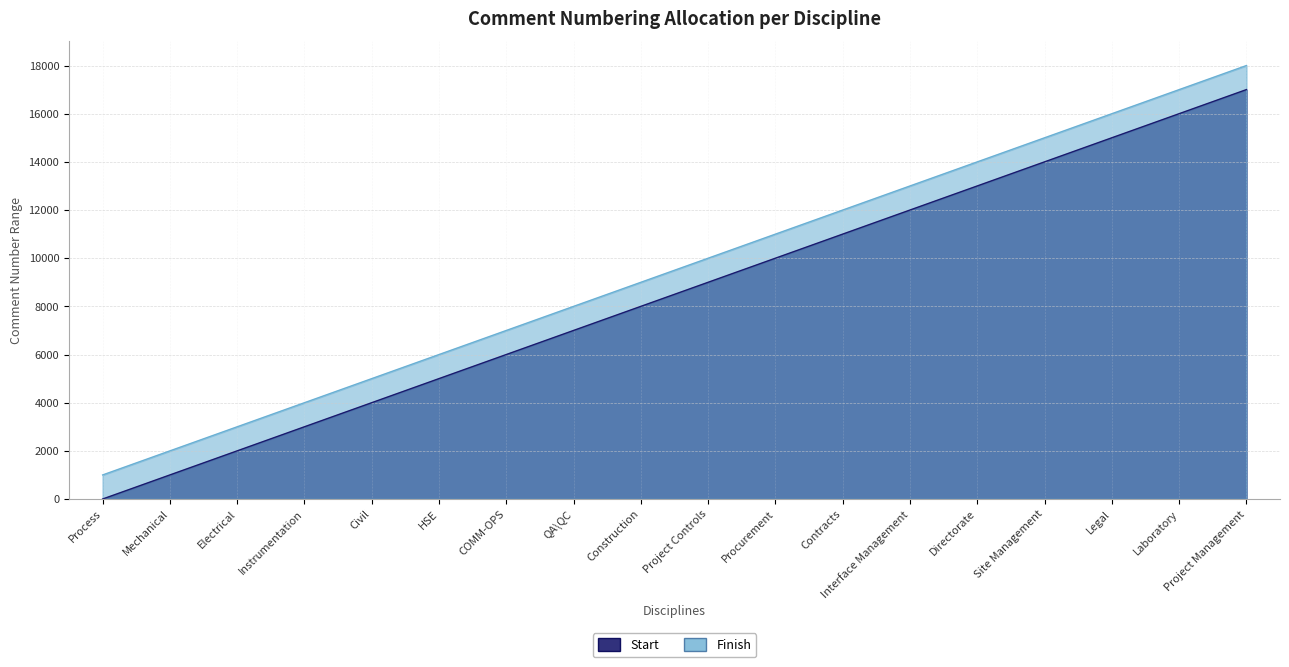

How many series are shown in this chart?

2